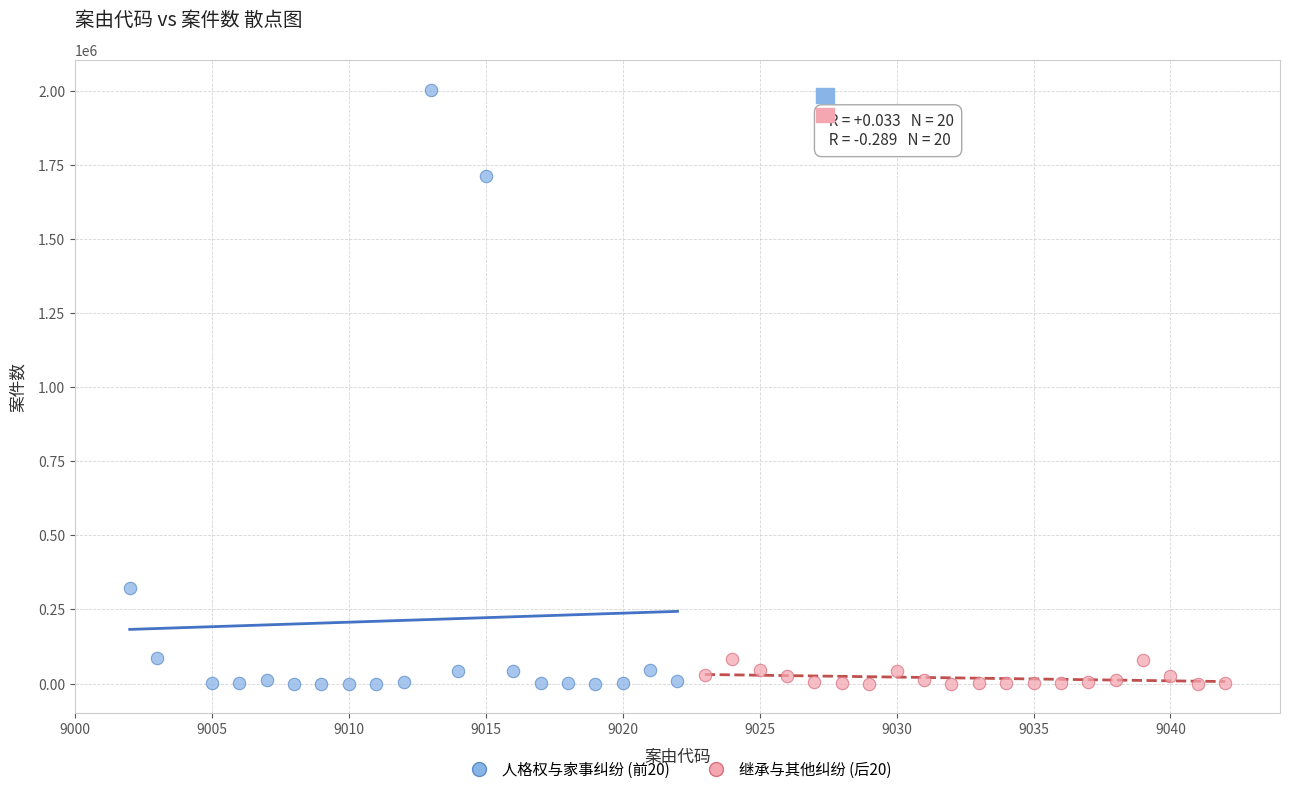

Which series has the largest Y range (max minus min)?

人格权与家事纠纷 (前20)